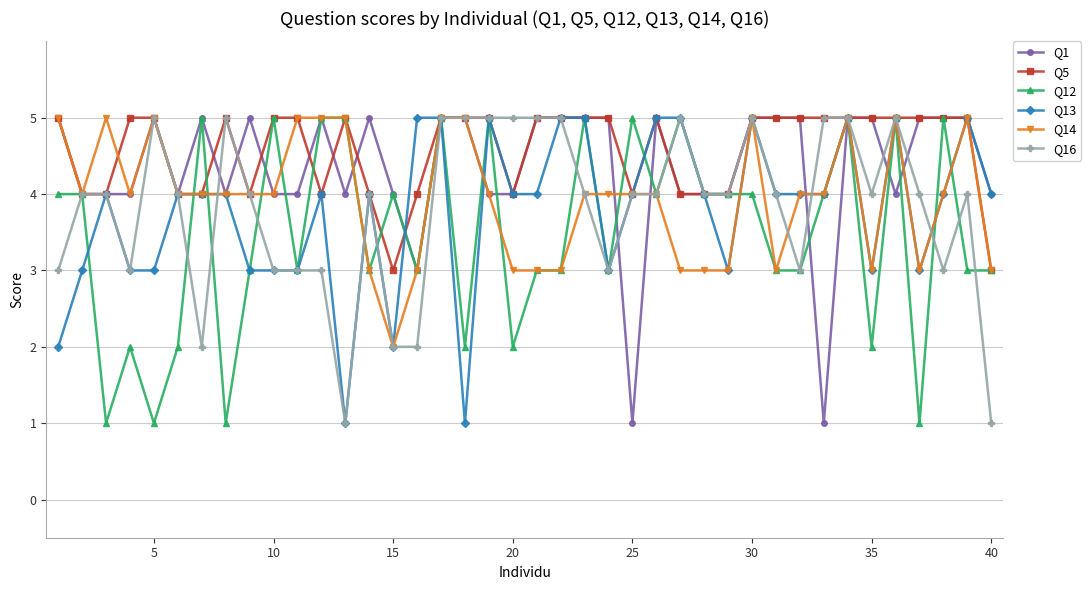

What is the value of the Q12 point at the 19th from the left?

5